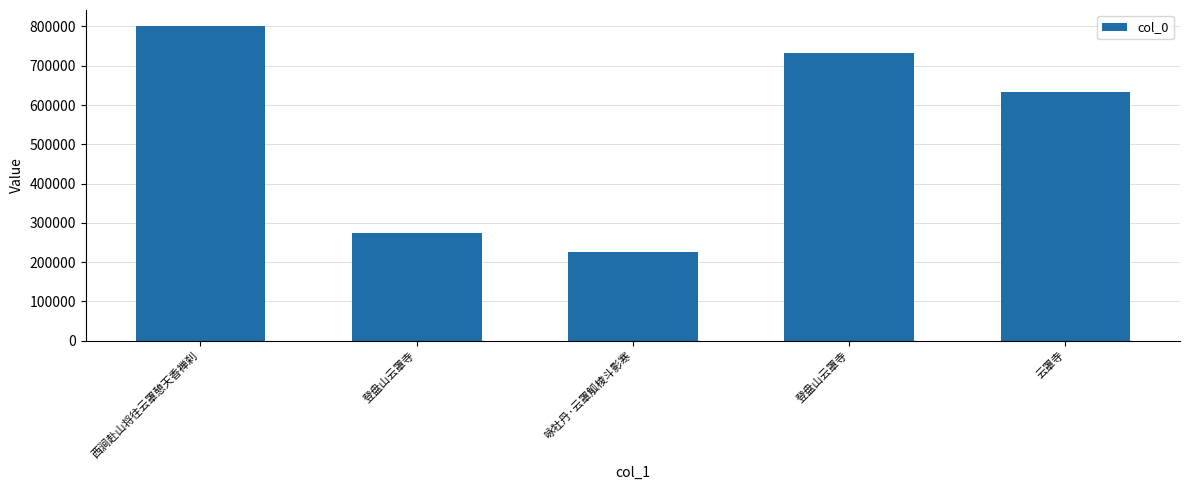

The chart shows a value of 225862 at 咏牡丹·云罩觚棱斗影寒. True or false?

True